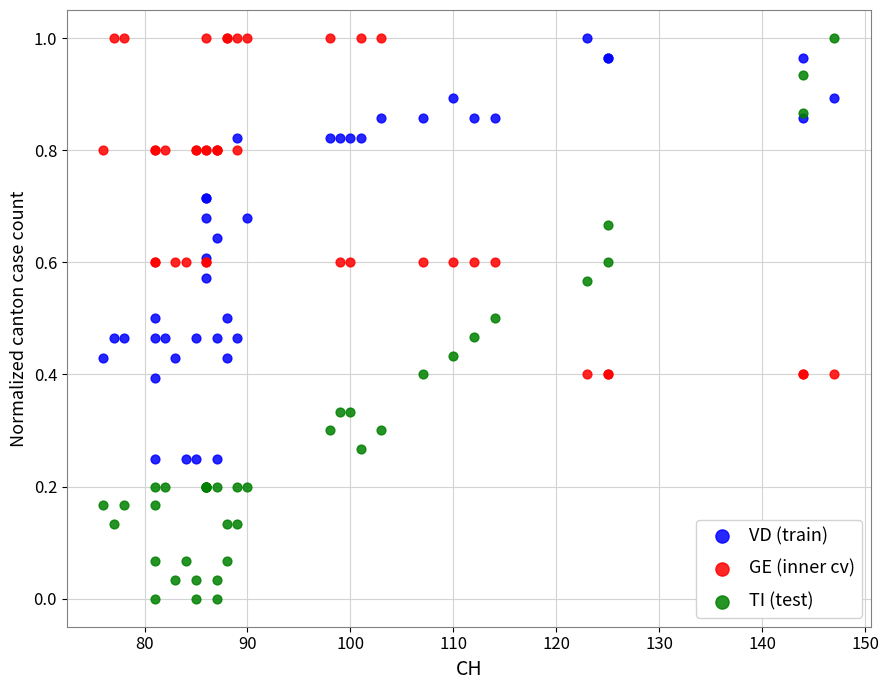

Which series reaches the minimum Y coordinate?

TI (test)